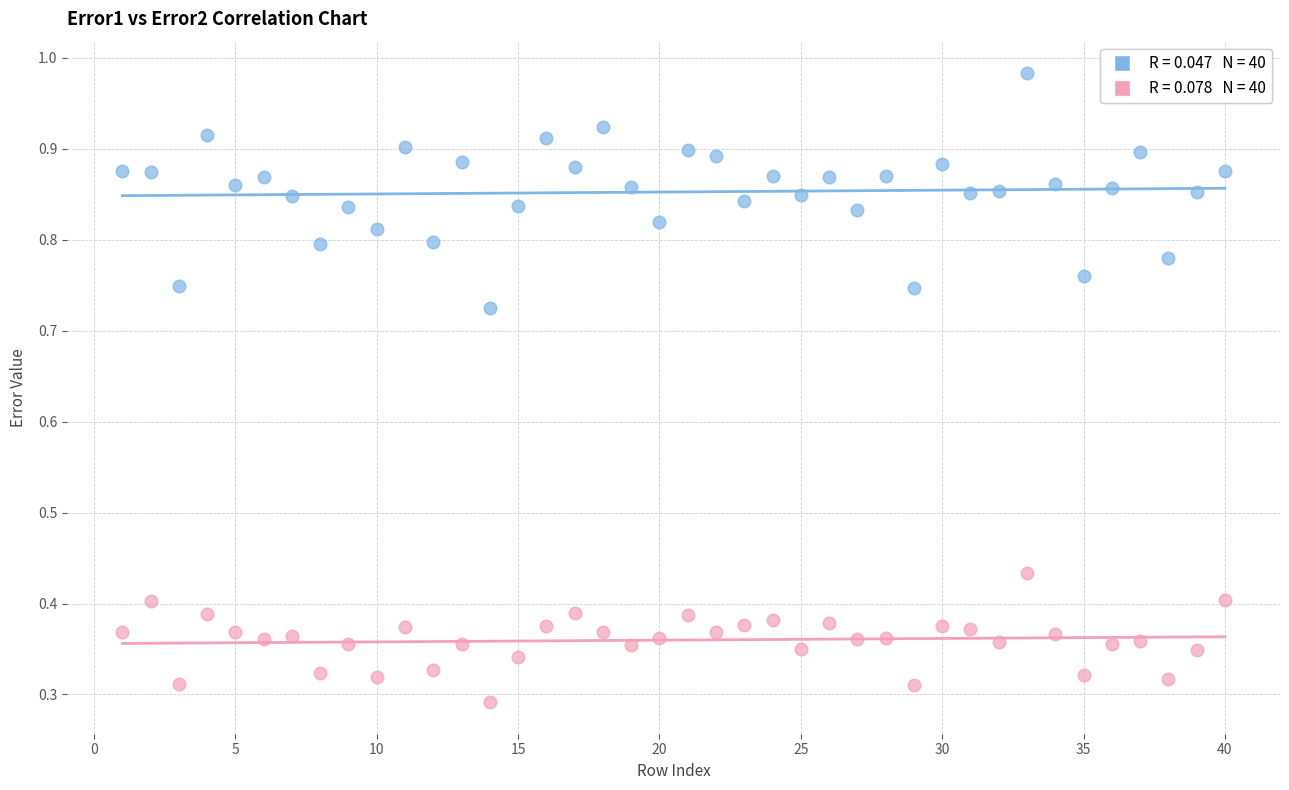

Across all data points, what is the range of X values (max minus min)?

39.0